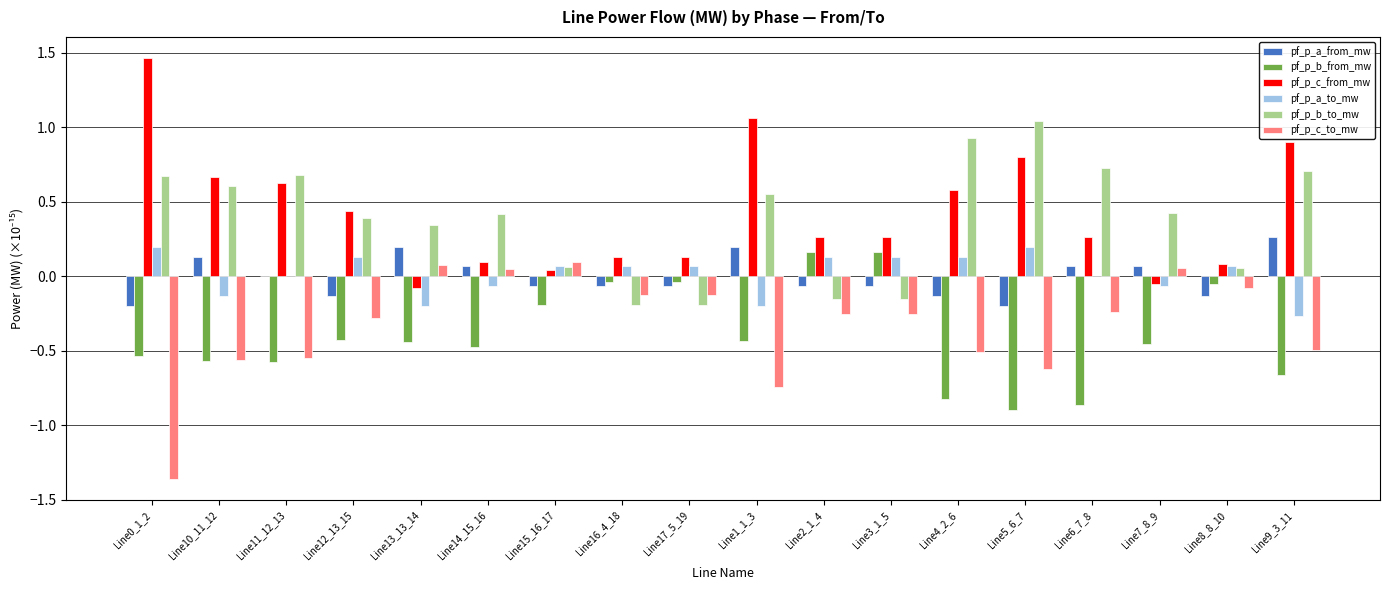

How many pf_p_a_from_mw values are between 0 and 1?

8